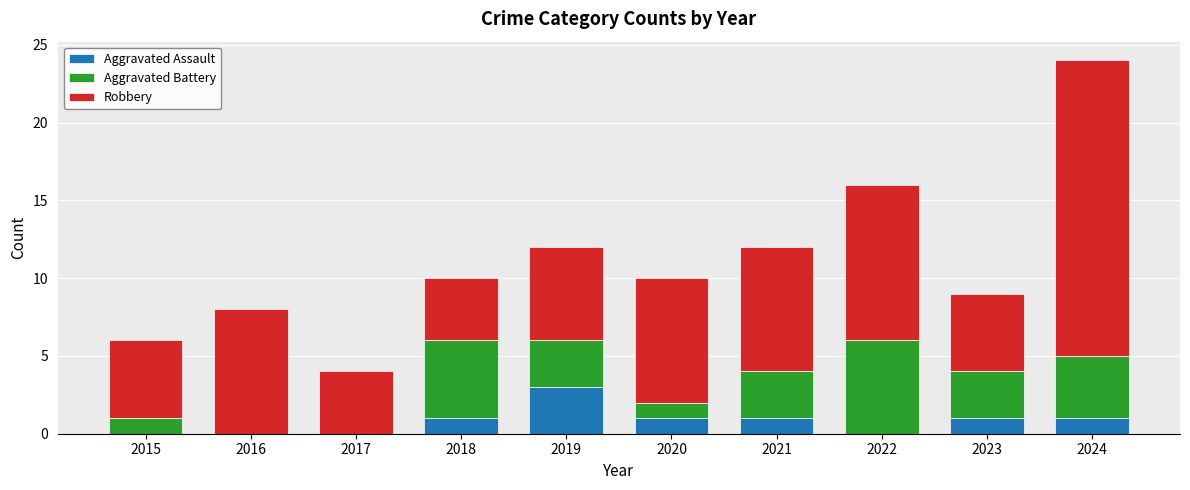

What is the maximum value for Aggravated Assault?

3